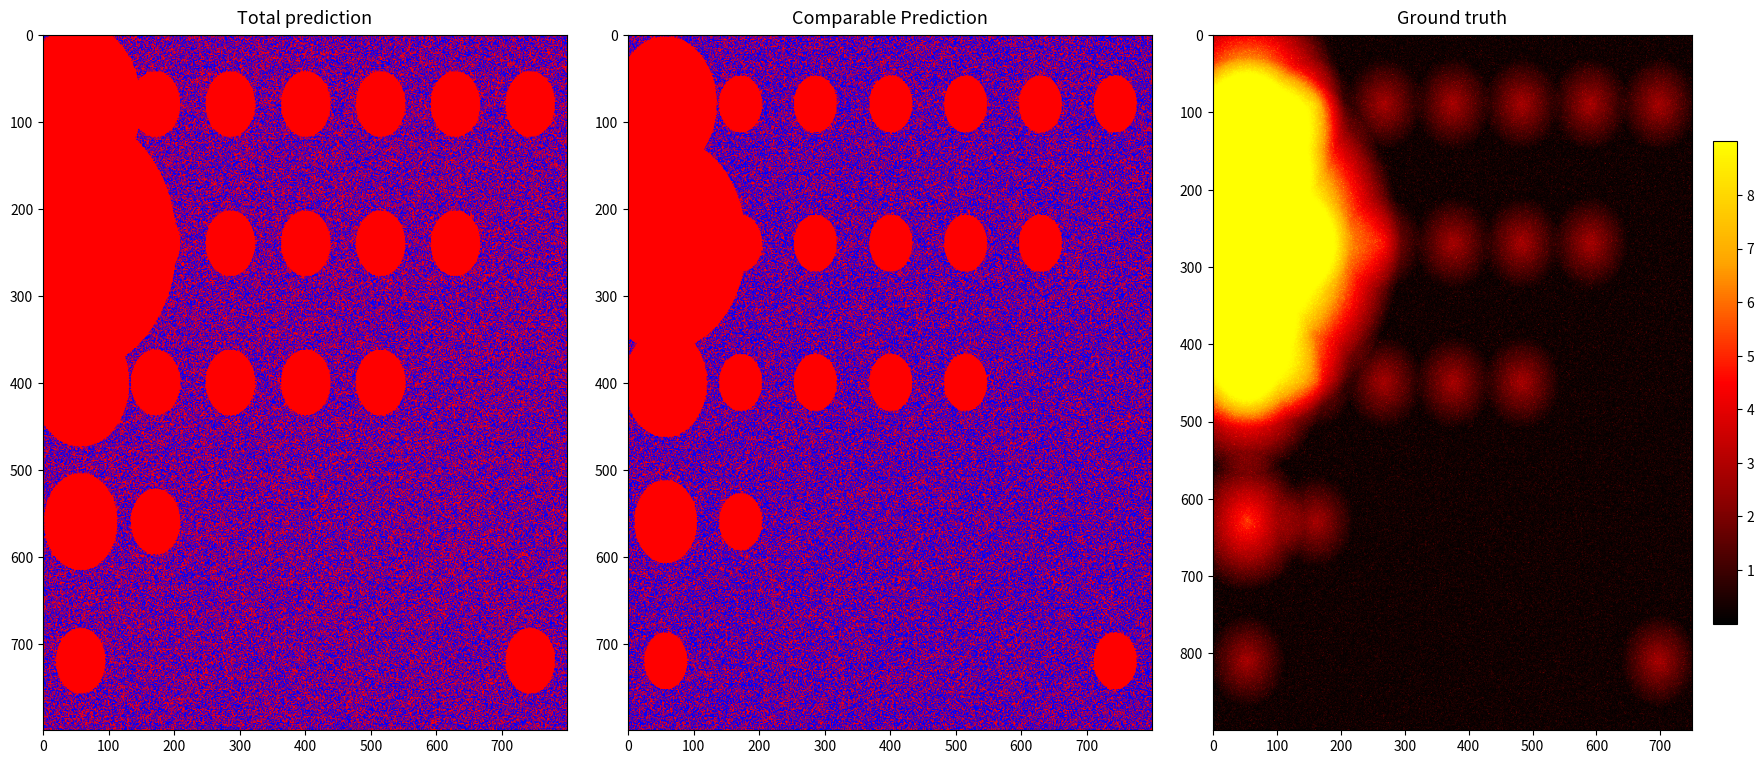

What is the total value across all series at 51?

2